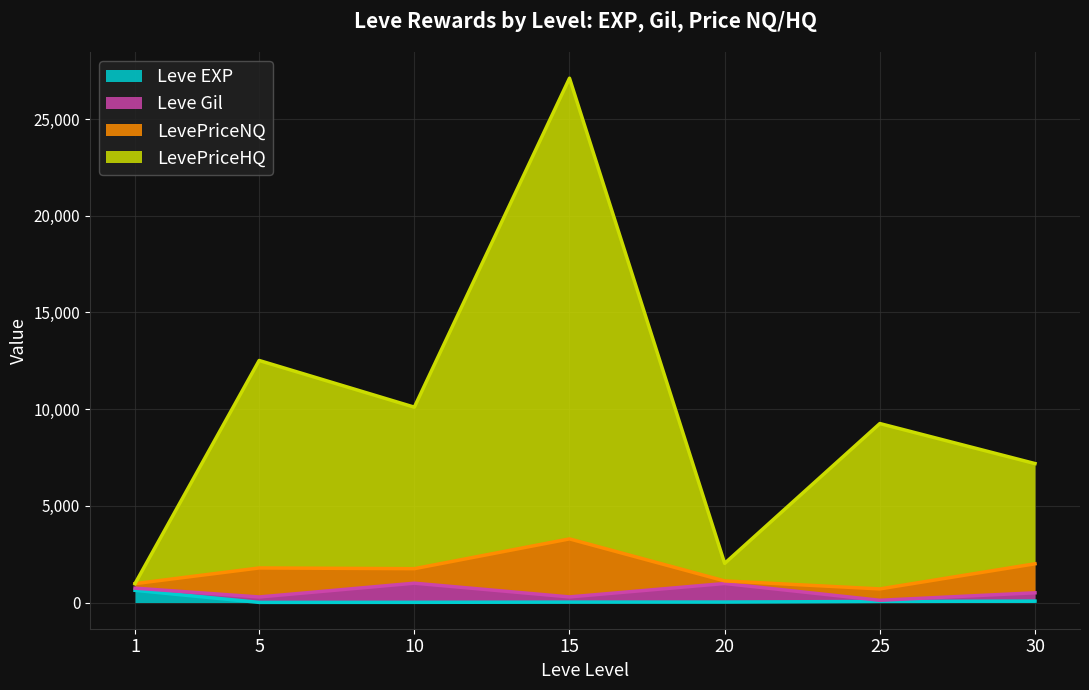

What is the maximum value for Leve EXP?

630